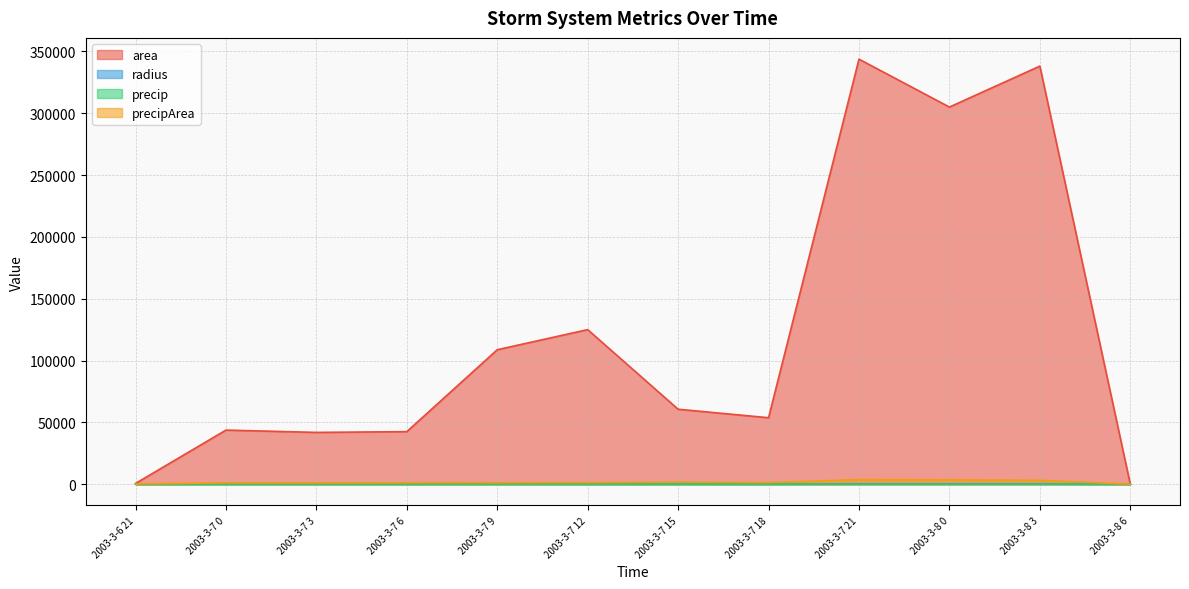

How many interior local valleys does the area series have?

3